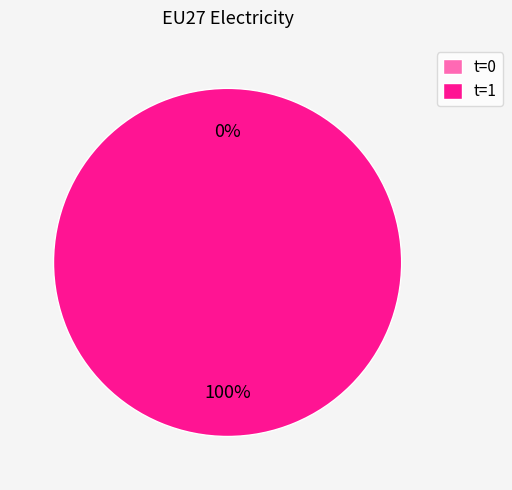

How many segments does this pie chart have?

2